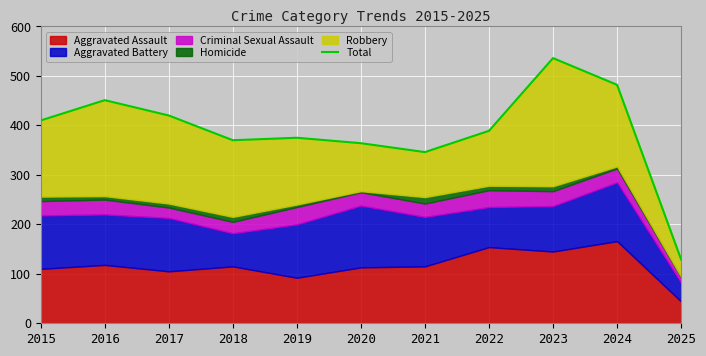

What is the sum of the values at 2022 and 2017?

809